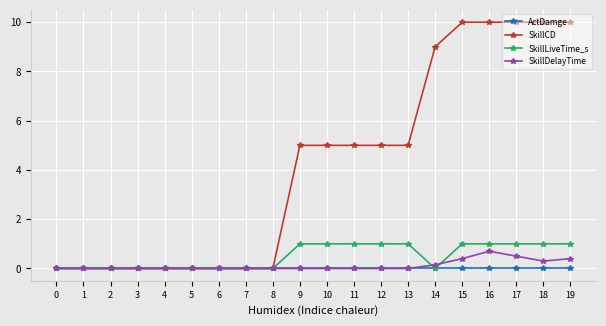

What is the sum of all SkillCD values?

84.0